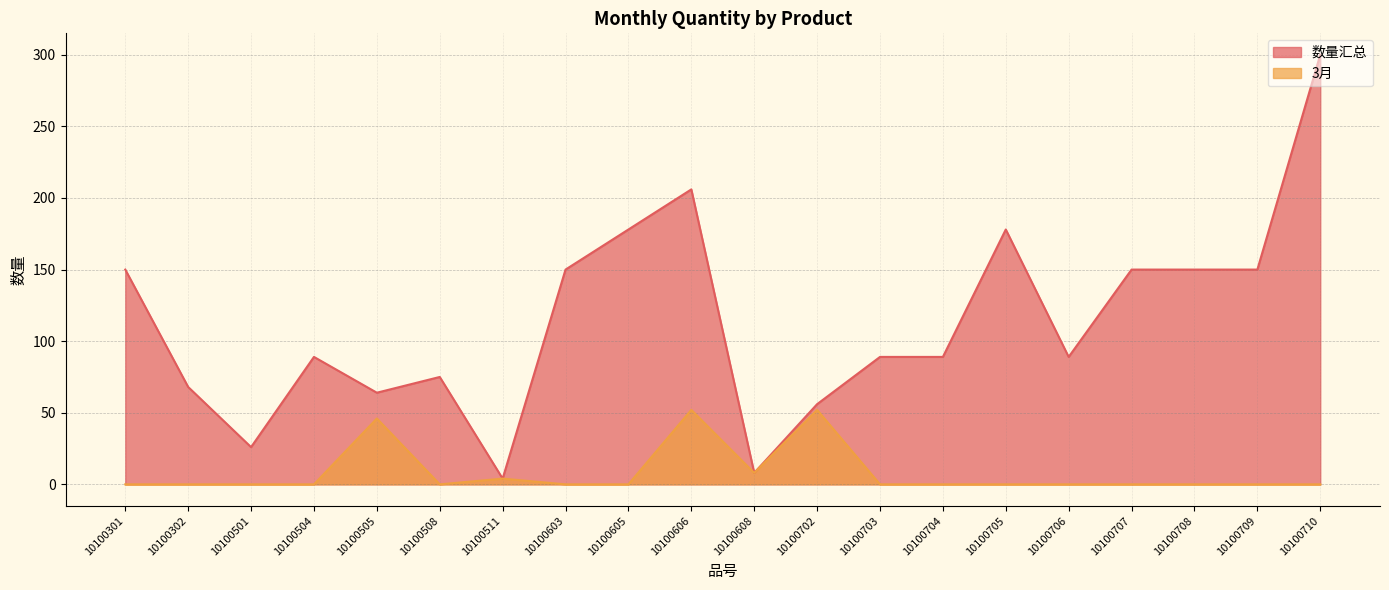

The 数量汇总 series shows 234 at 10100708. True or false?

False